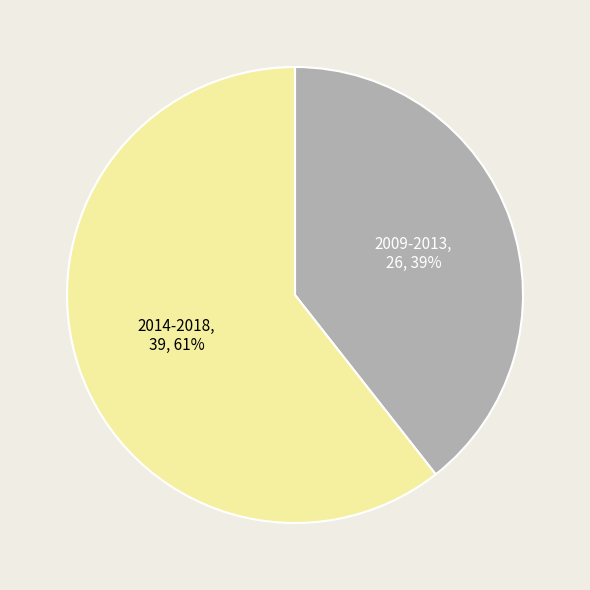

To the nearest percent, what percentage of the pie is 2009-2013?

39%